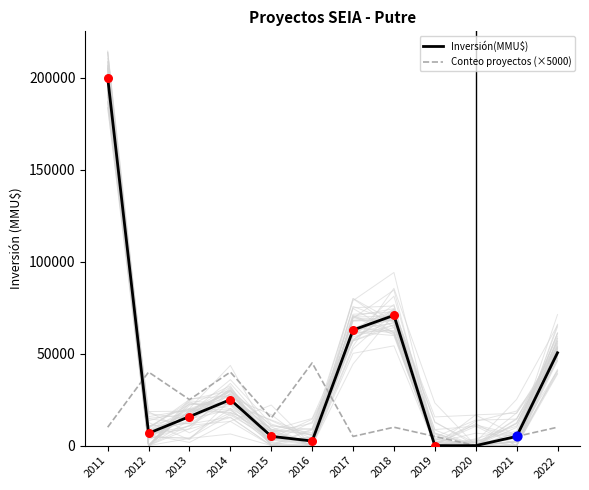

At which category is the sum across all series the highest?

2011